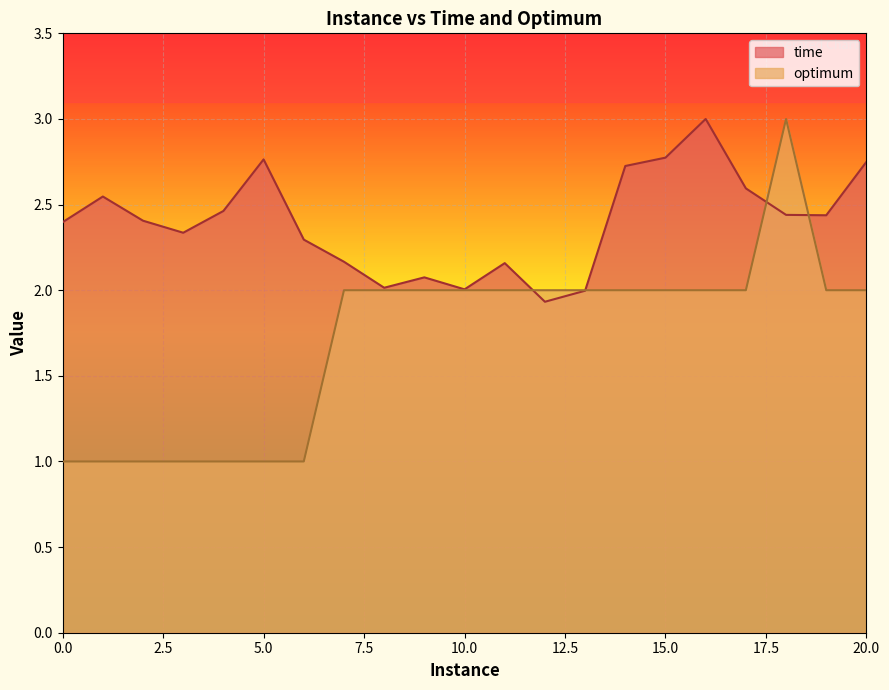

True or false: time has a value of 2.6 at 17.

True